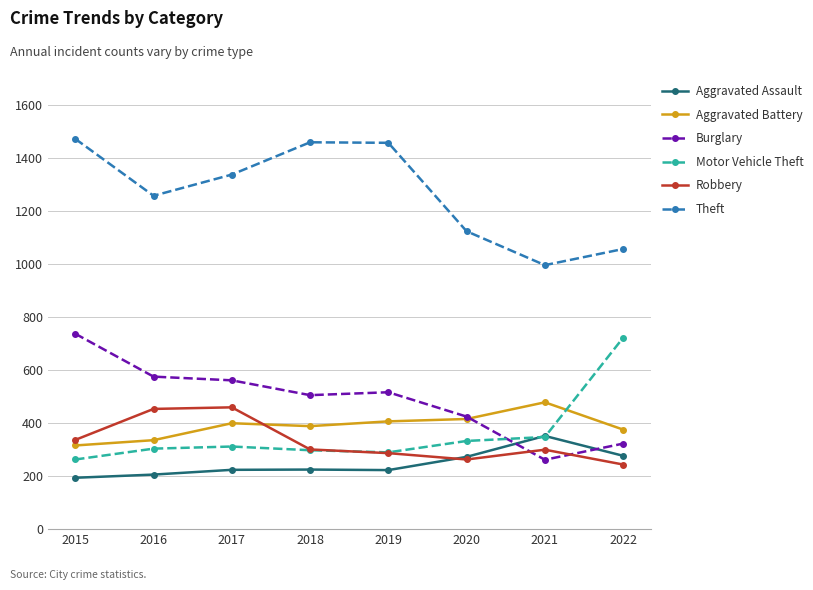

How many series are shown in this chart?

6